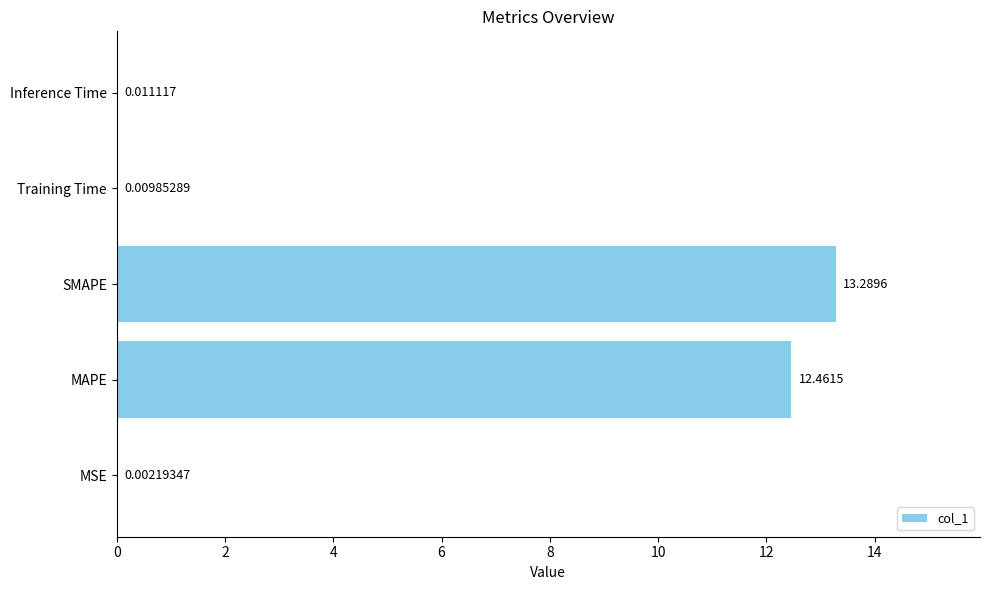

At which label is the value closest to 6?

Inference Time